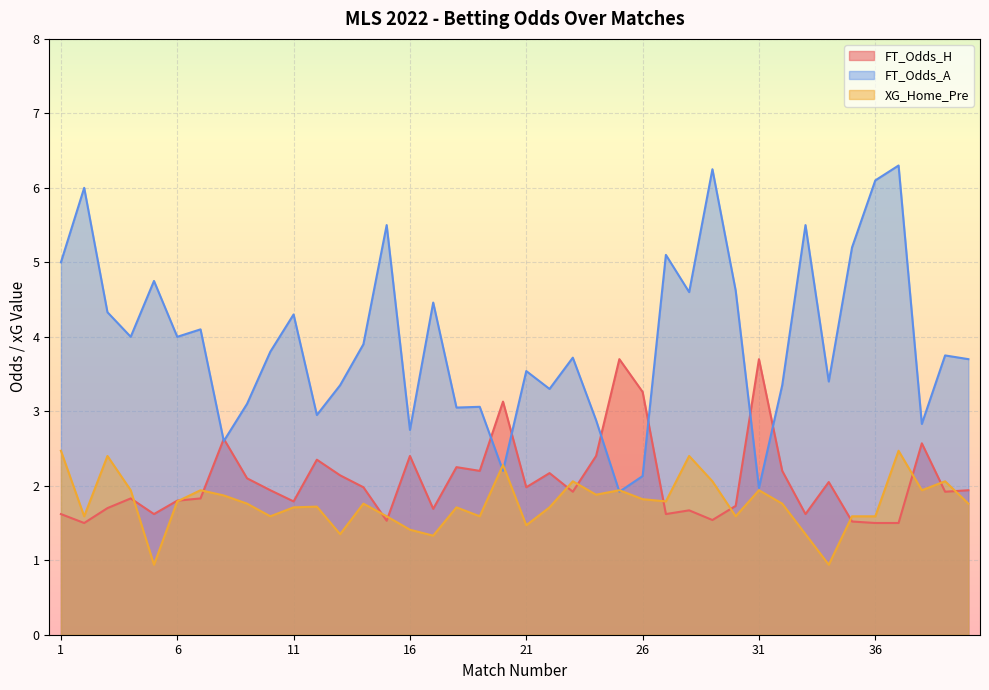

Between which two adjacent categories do FT_Odds_A and XG_Home_Pre first intersect?

19 and 20